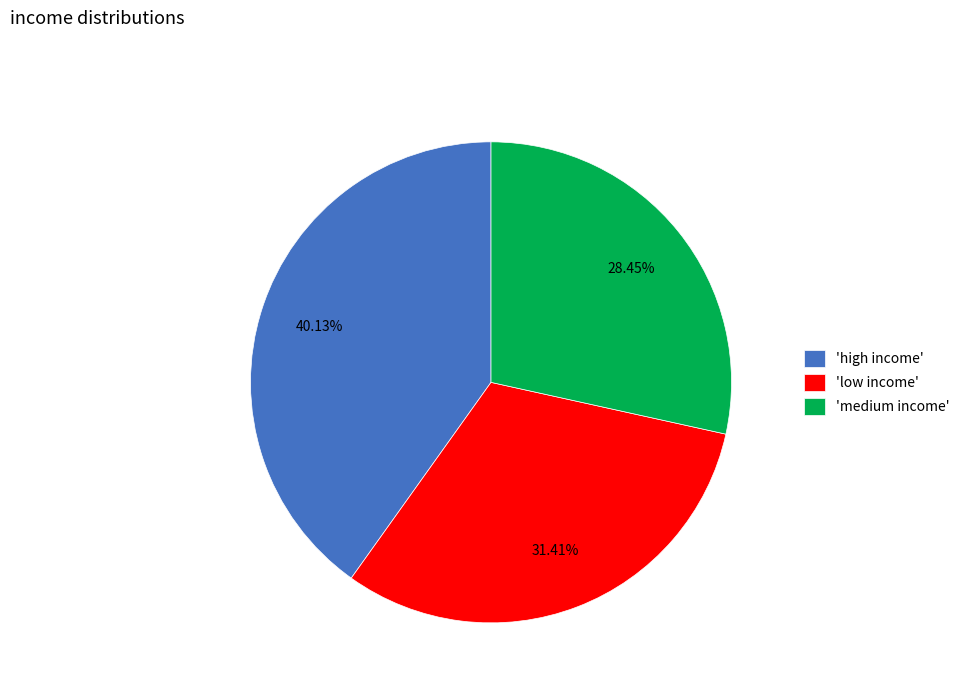

What is the smallest slice in the pie chart?

'medium income'